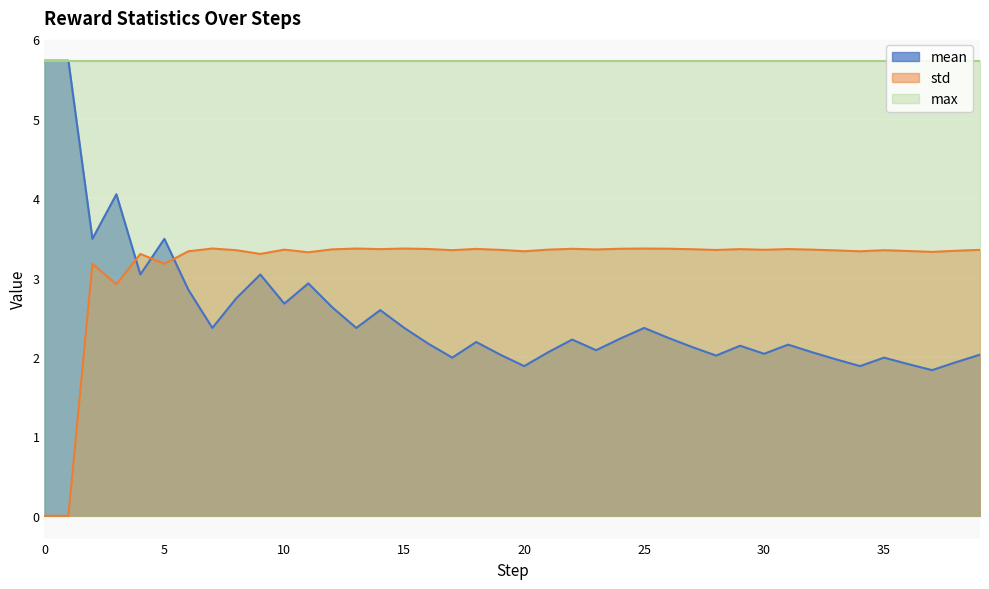

Where is the first local minimum for std?

3